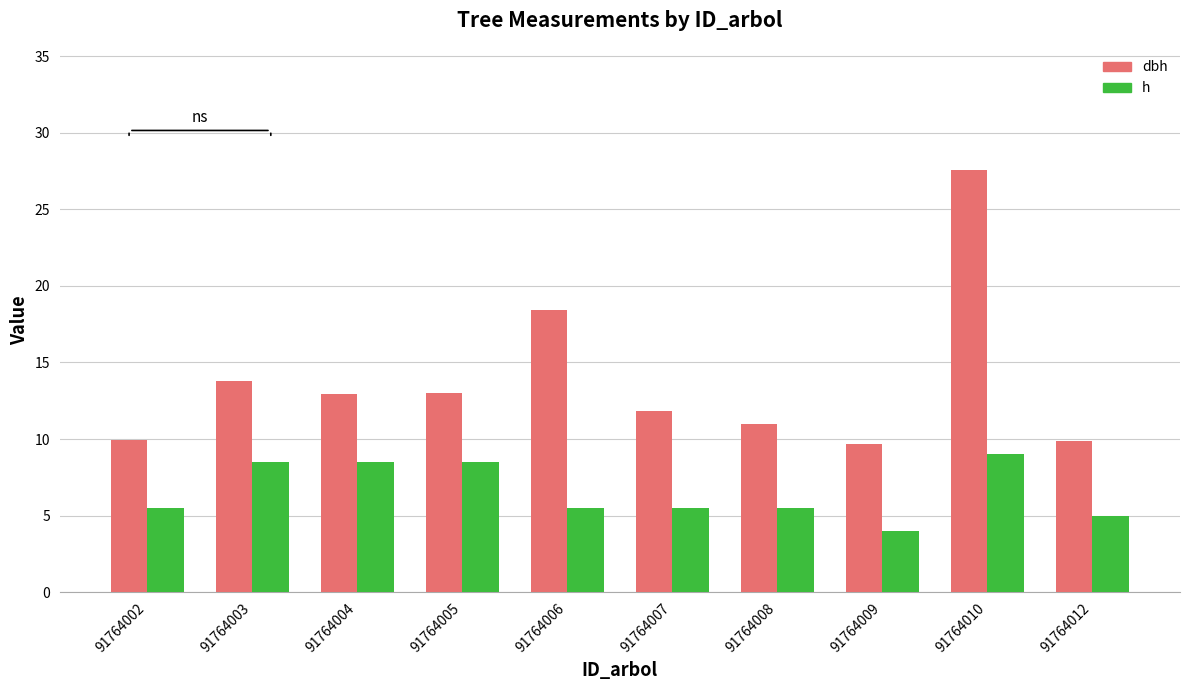

Is it true that h equals 2.5 at 91764009?

False